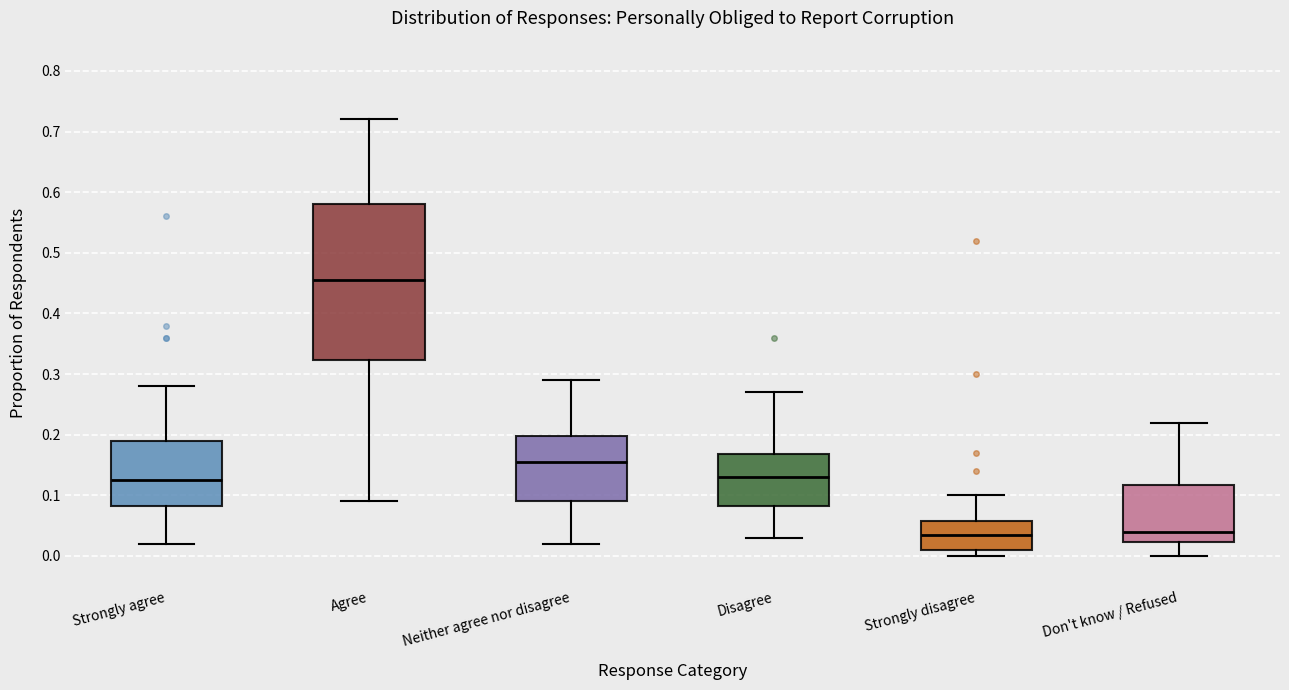

Reading left to right, read every box against the y-axis: the position of its median line, the range the box covers, and the ends of its whiskers. The values are not printed on the chart, so give them approximately, as read against the axis.

Strongly agree: median 0.13, box 0.08 to 0.19, whiskers 0.02 to 0.28
Agree: median 0.46, box 0.32 to 0.58, whiskers 0.09 to 0.72
Neither agree nor disagree: median 0.16, box 0.09 to 0.20, whiskers 0.02 to 0.29
Disagree: median 0.13, box 0.08 to 0.17, whiskers 0.03 to 0.27
Strongly disagree: median 0.04, box 0.01 to 0.06, whiskers 0.00 to 0.10
Don't know / Refused: median 0.04, box 0.02 to 0.12, whiskers 0.00 to 0.22